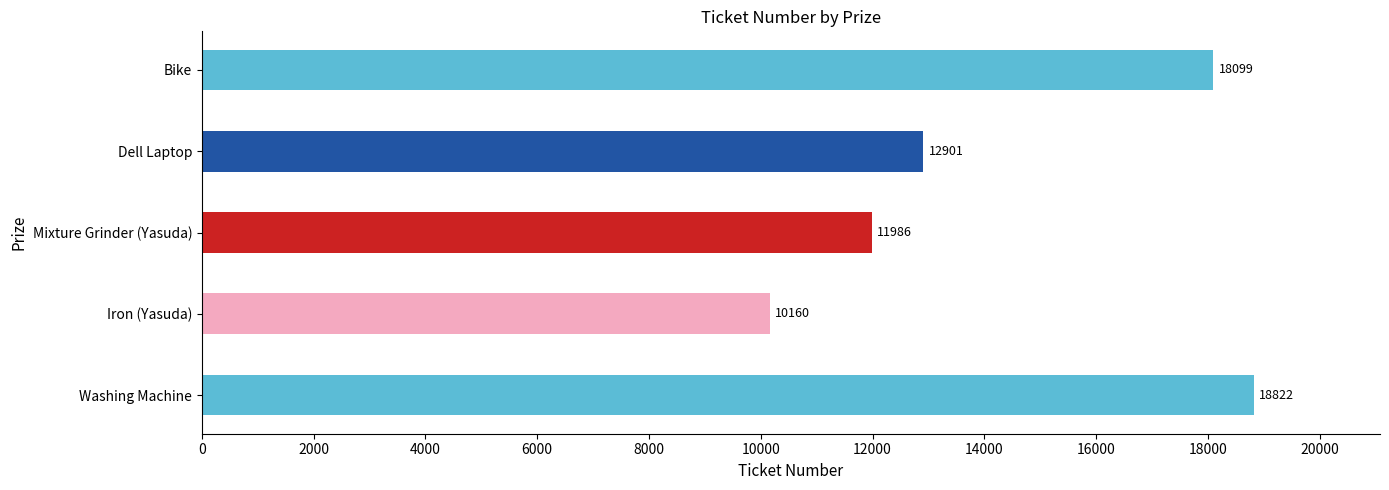

List the labels in order of value, smallest first.

Iron (Yasuda), Mixture Grinder (Yasuda), Dell Laptop, Bike, Washing Machine